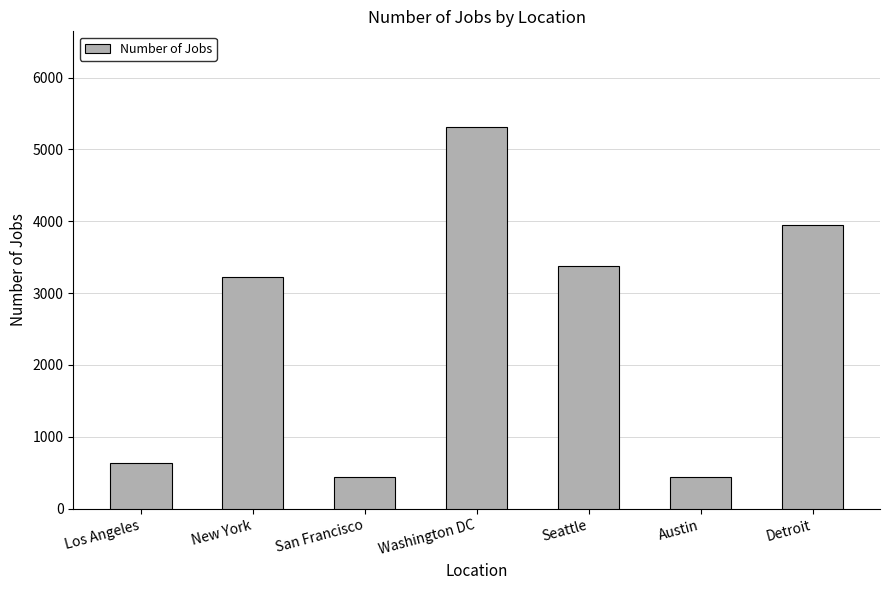

What is the difference between the values at Washington DC and New York?

2090